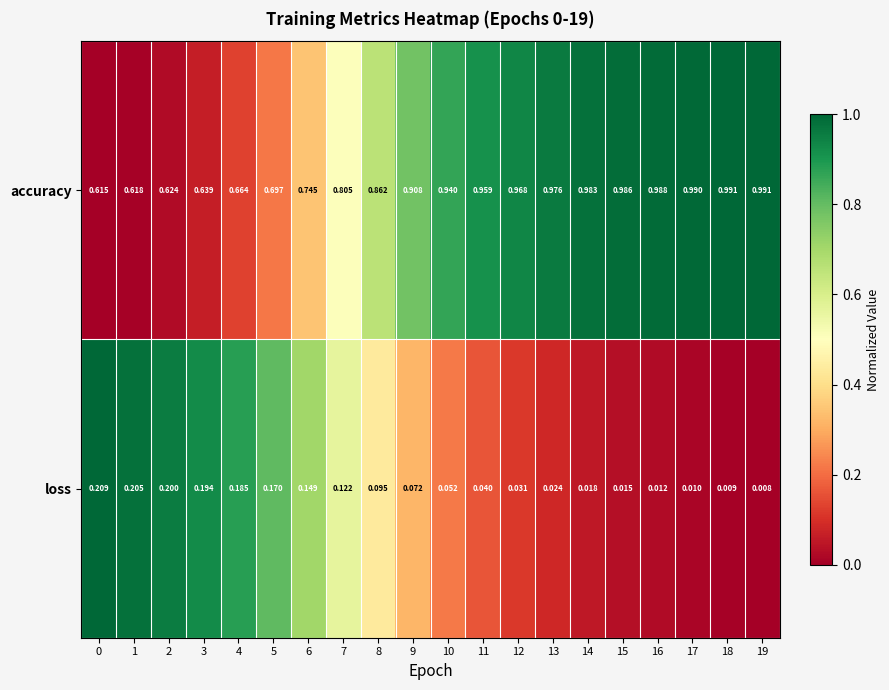

Between 5 and 18, which series saw the biggest shift?

accuracy